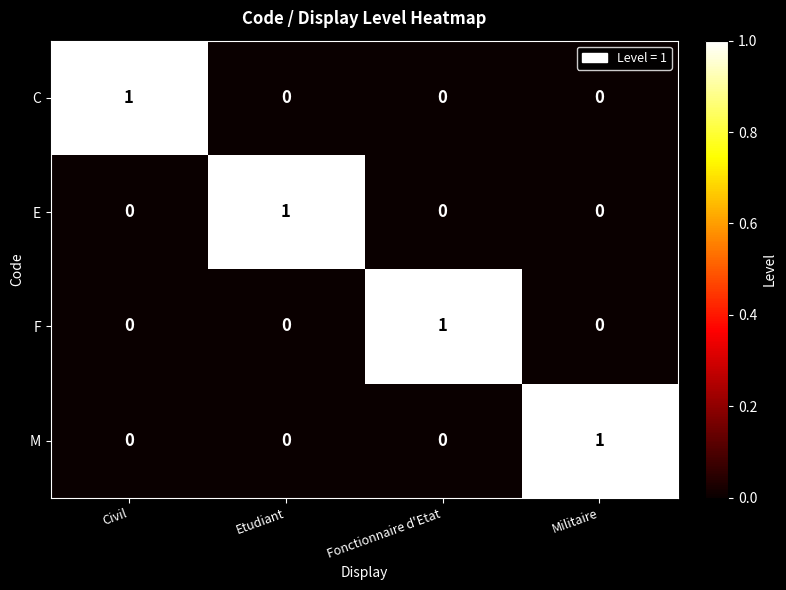

Is it true that F equals 0 at Civil?

True